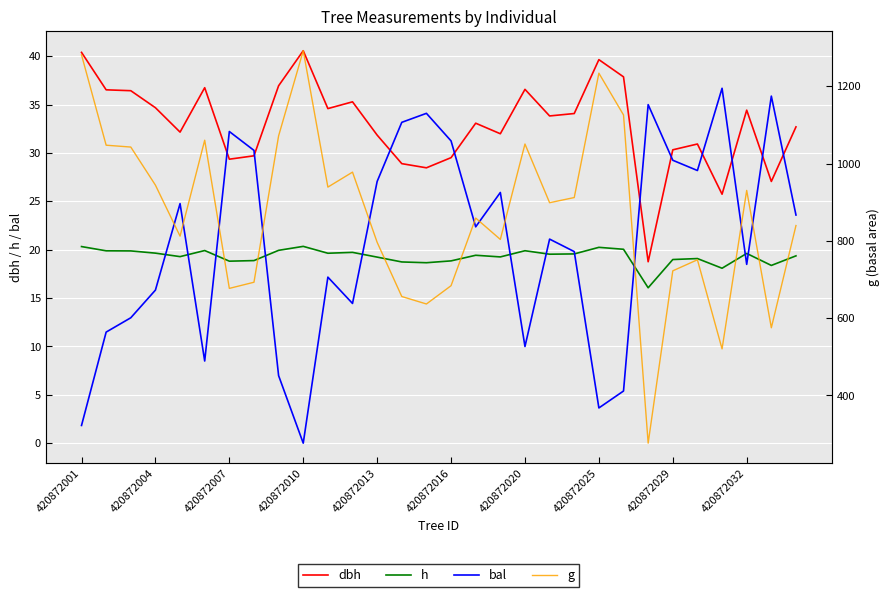

The bal series shows 21.7 at 11. True or false?

False